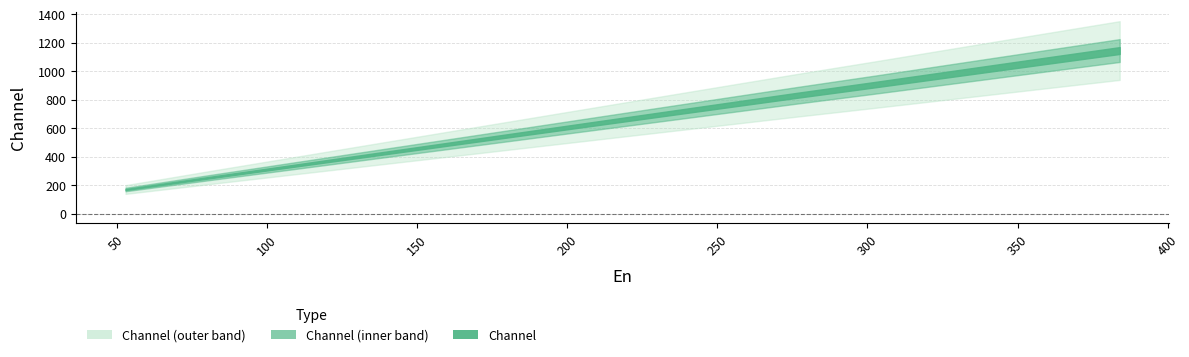

How many values are below 908?

3